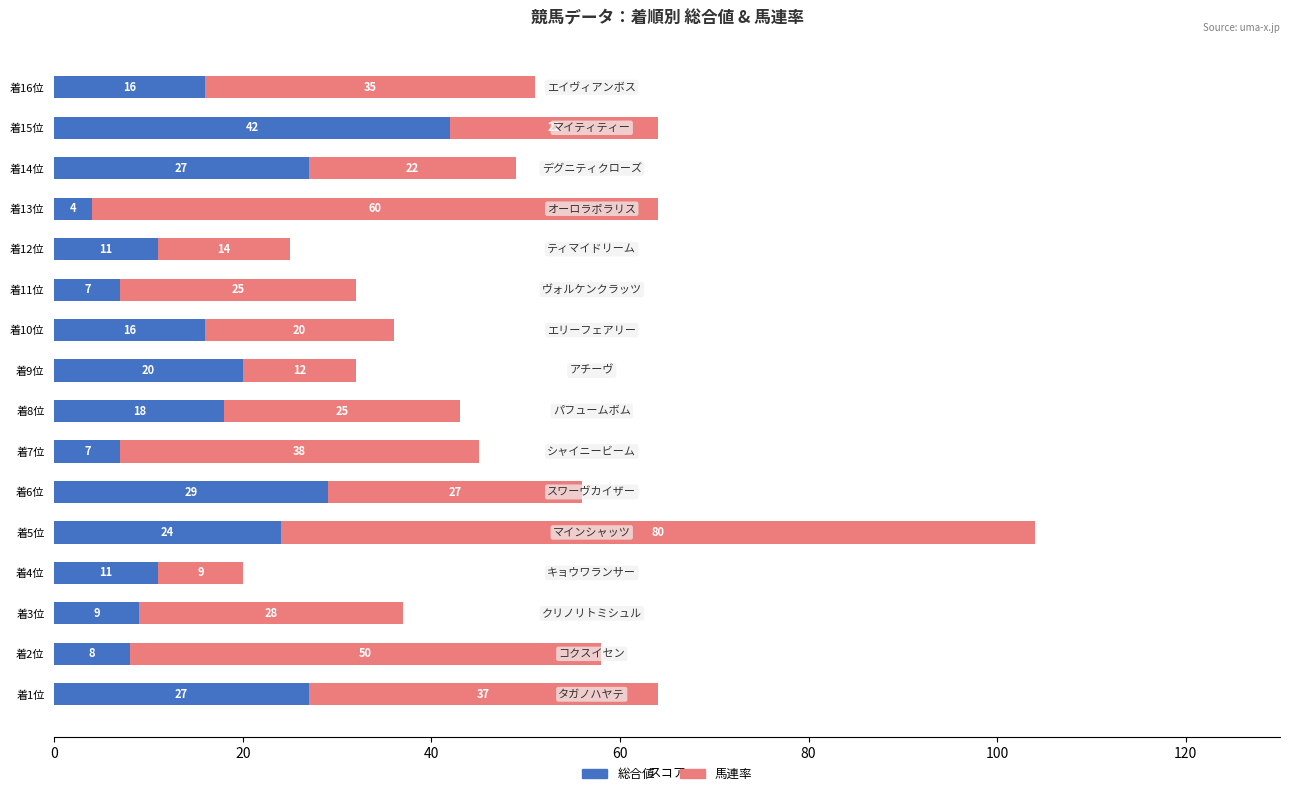

Where is 総合値 nearest to the value 23?

着5位